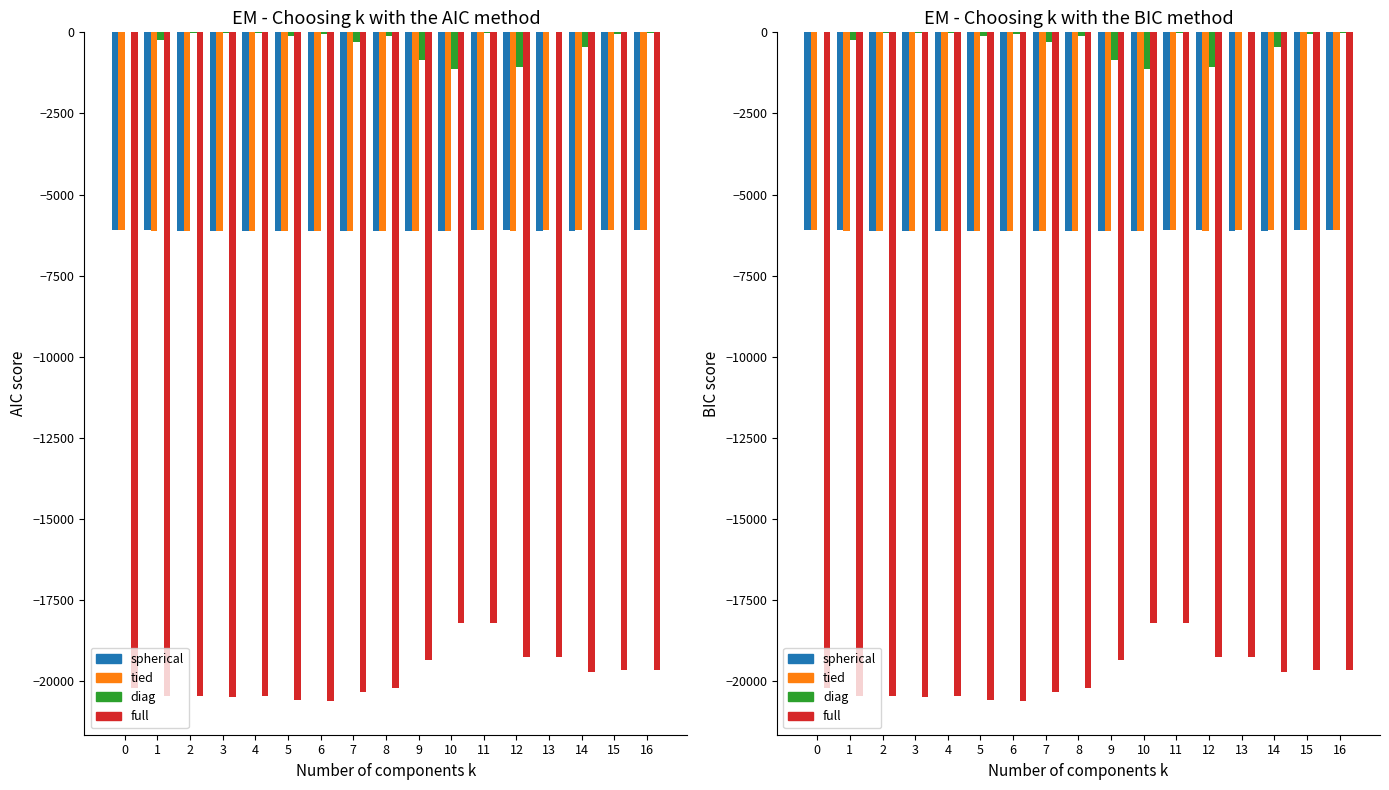

Which series has the largest range (max minus min)?

full